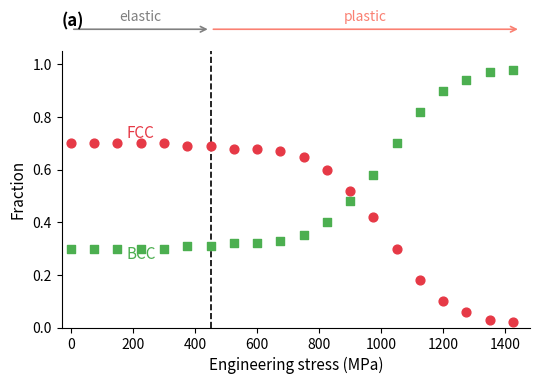

Across all data points, what is the range of X values (max minus min)?

1425.0